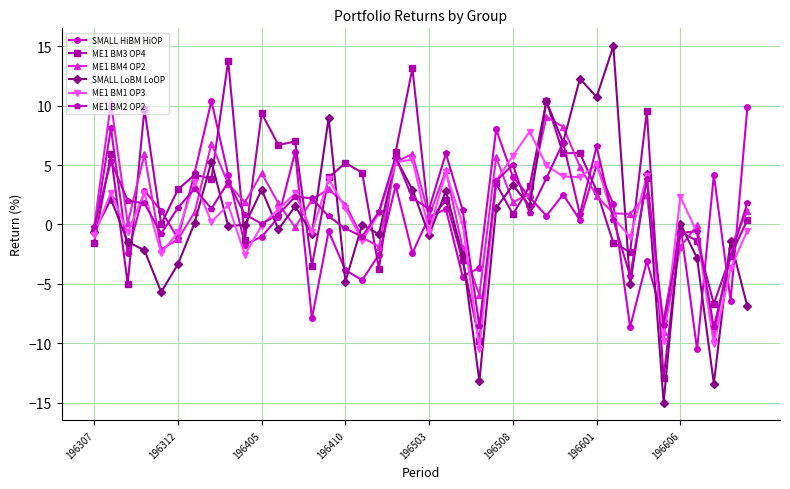

Does the chart display data point markers on the line(s)?

Yes